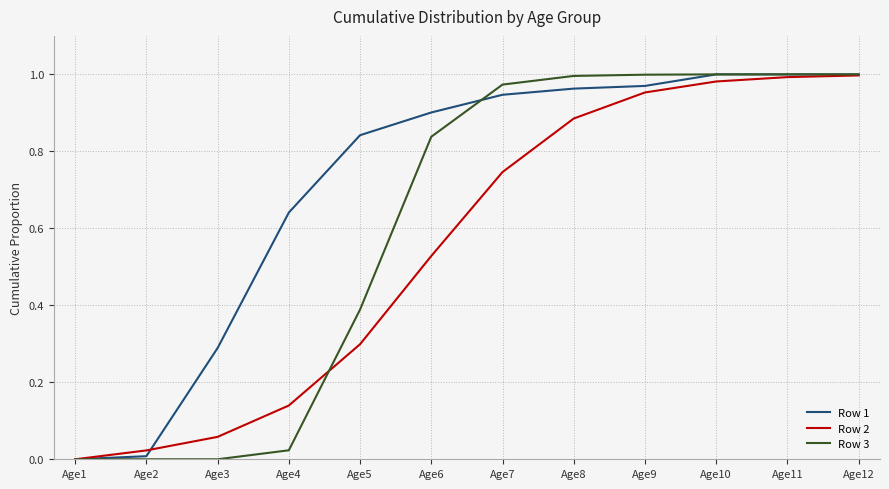

What is the total value across all series at Age9?

2.9